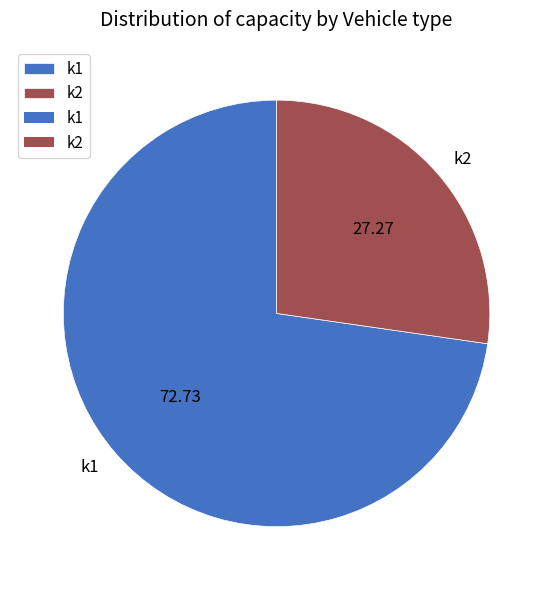

Approximately how many times larger is the value at k2 compared to k1?

0.4